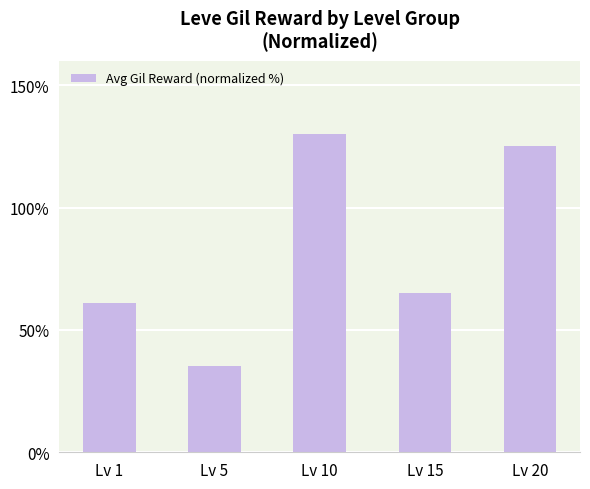

Reading left to right, what are all the values shown in this chart?

Lv 1=60.9	Lv 5=35.1	Lv 10=130.0	Lv 15=65.0	Lv 20=125.4